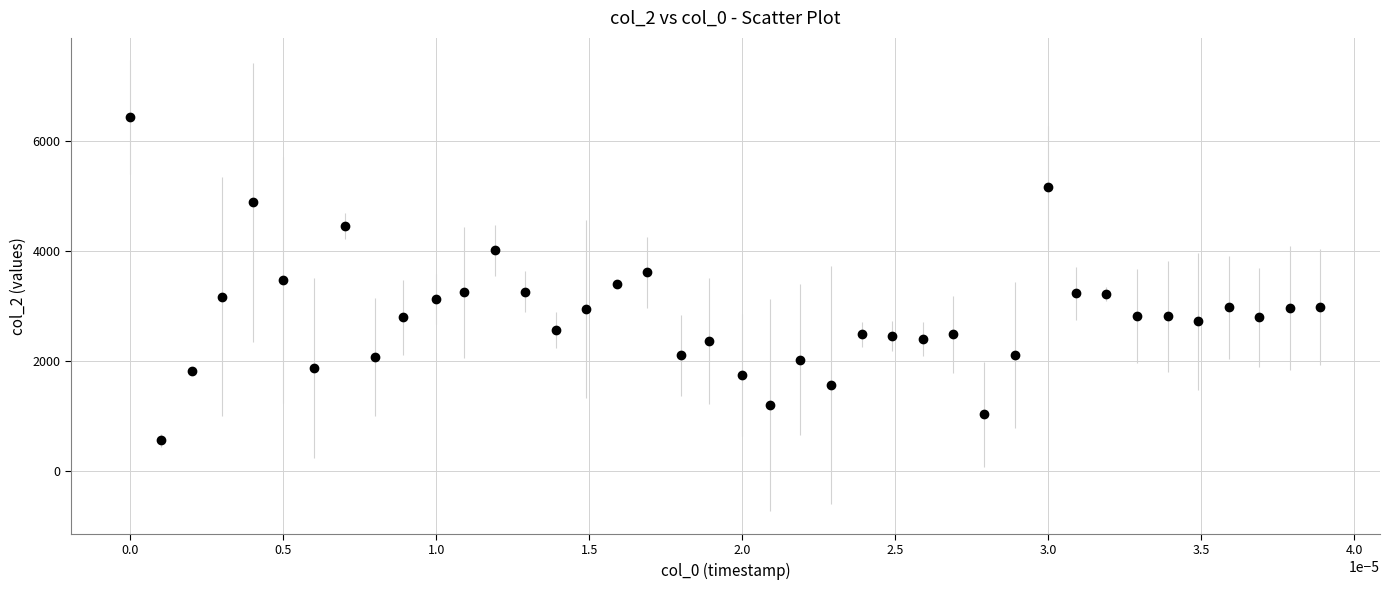

What is the range of Y values (max minus min)?

5881.0